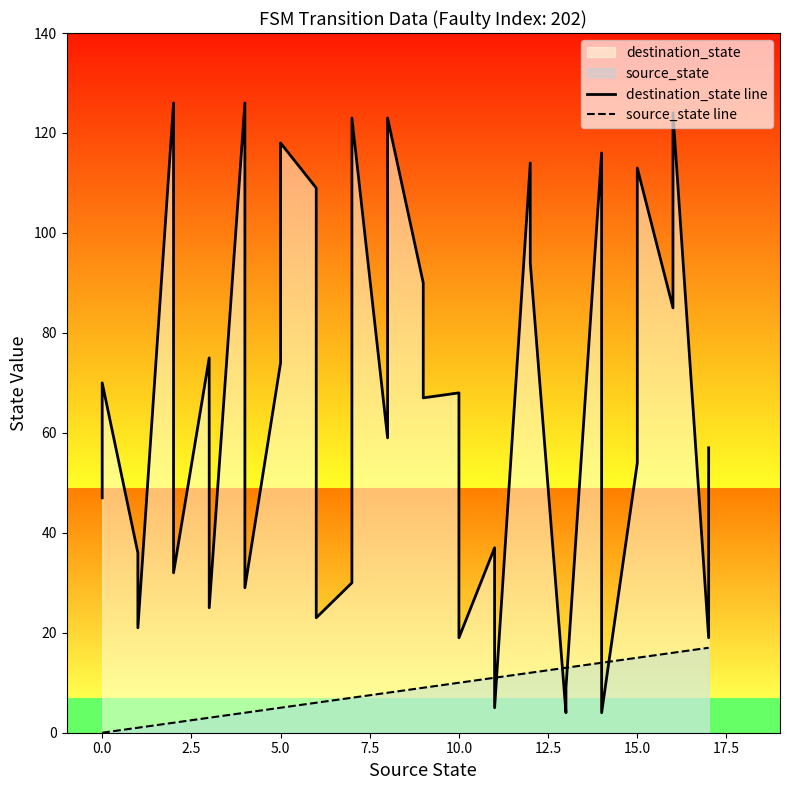

True or false: source_state line has a value of 11 at 32.

False